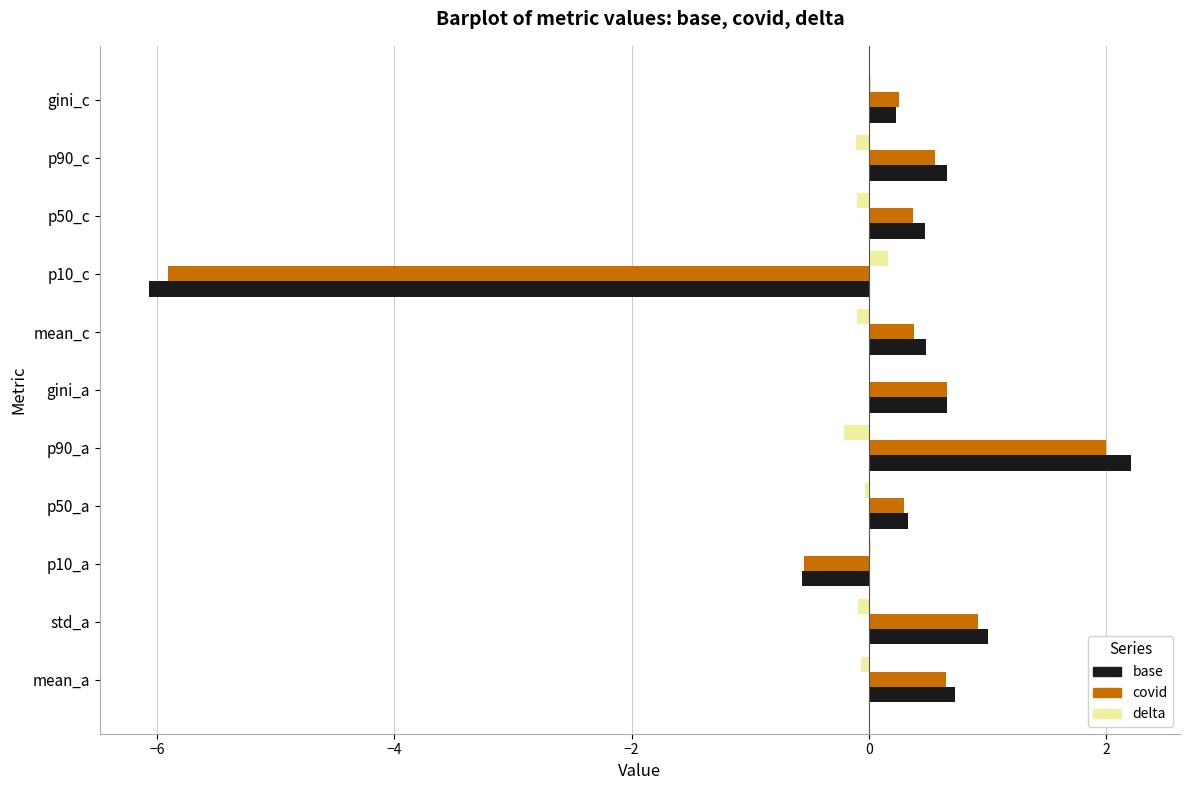

What is the approximate value of base at p90_a?

2.2